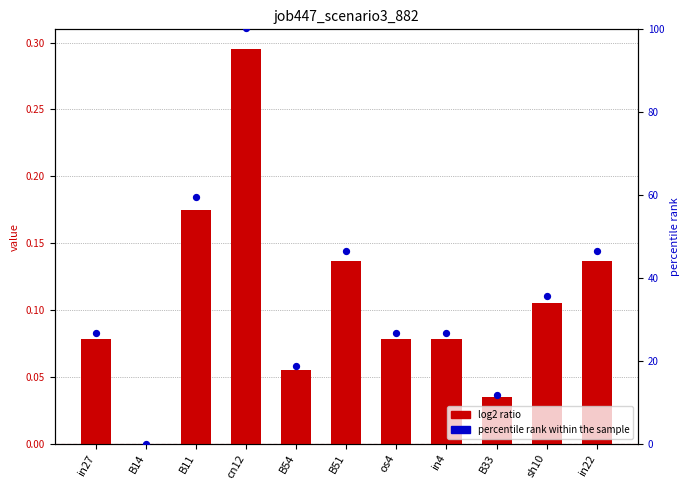

What is the total value across all series at B54?

18.8